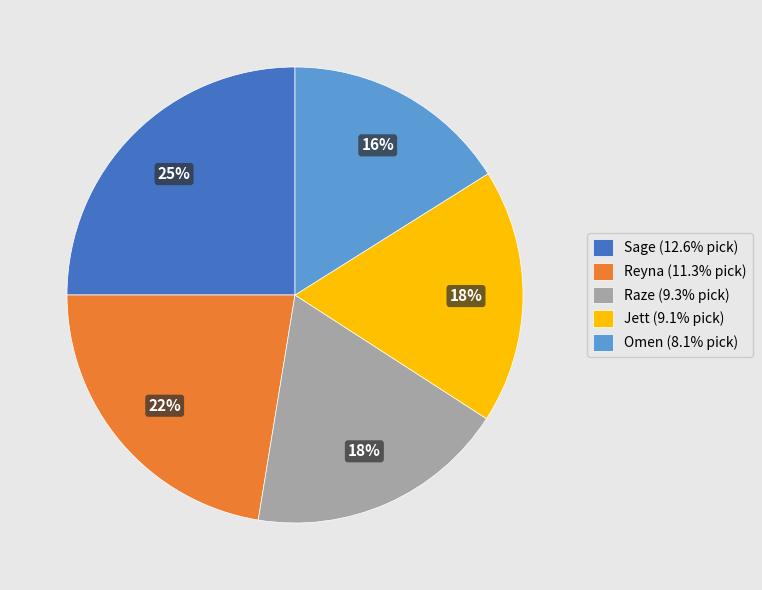

What percentage is the Sage (12.6% pick) slice, to the nearest percent?

25%